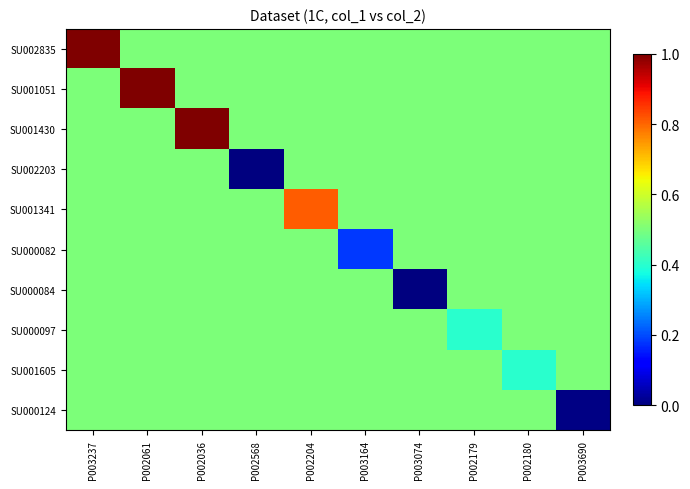

List the series in order of their peak value, lowest first.

SU002203, SU000082, SU000084, SU000097, SU001605, SU000124, SU001341, SU001430, SU001051, SU002835